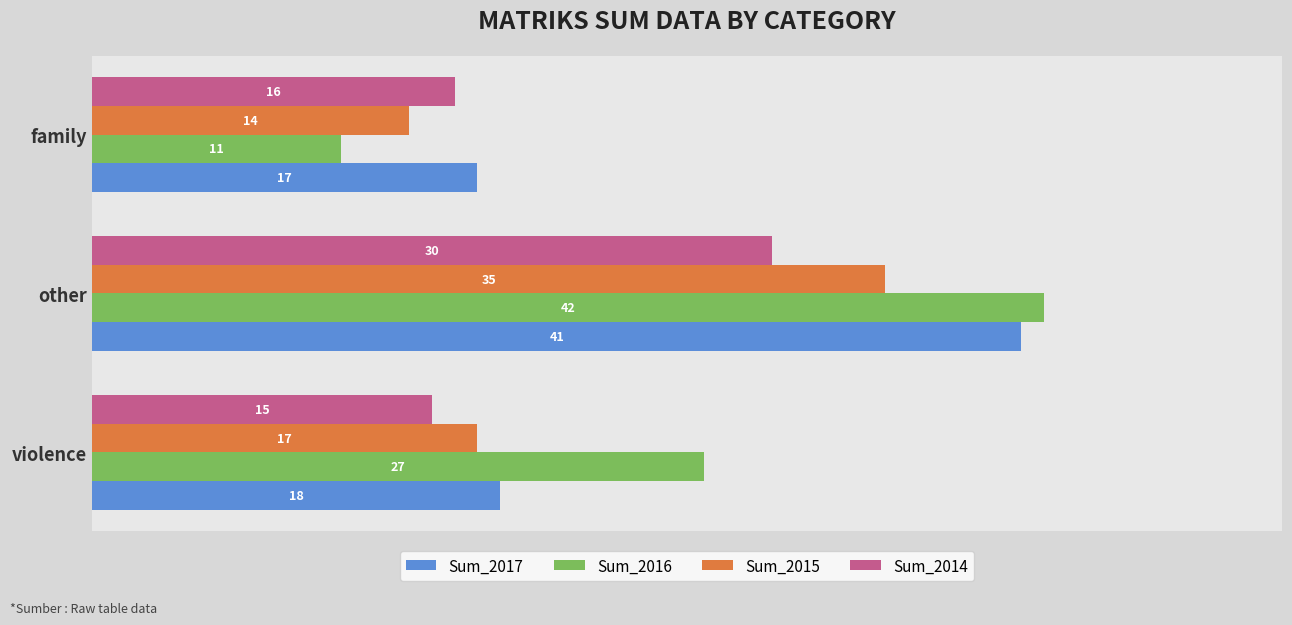

Which series has the widest spread of values?

Sum_2016